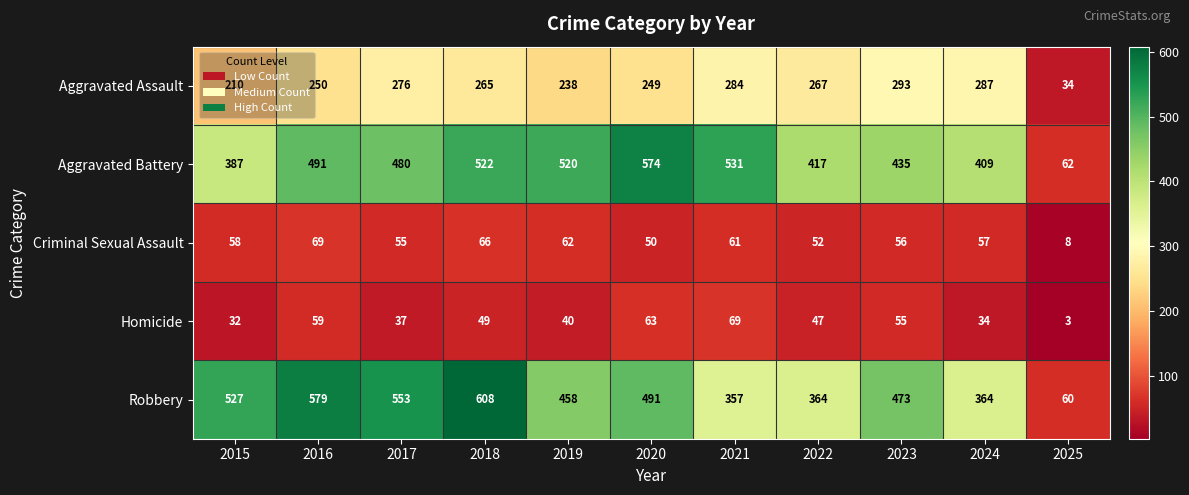

Which category has the lowest value across all series?

2025